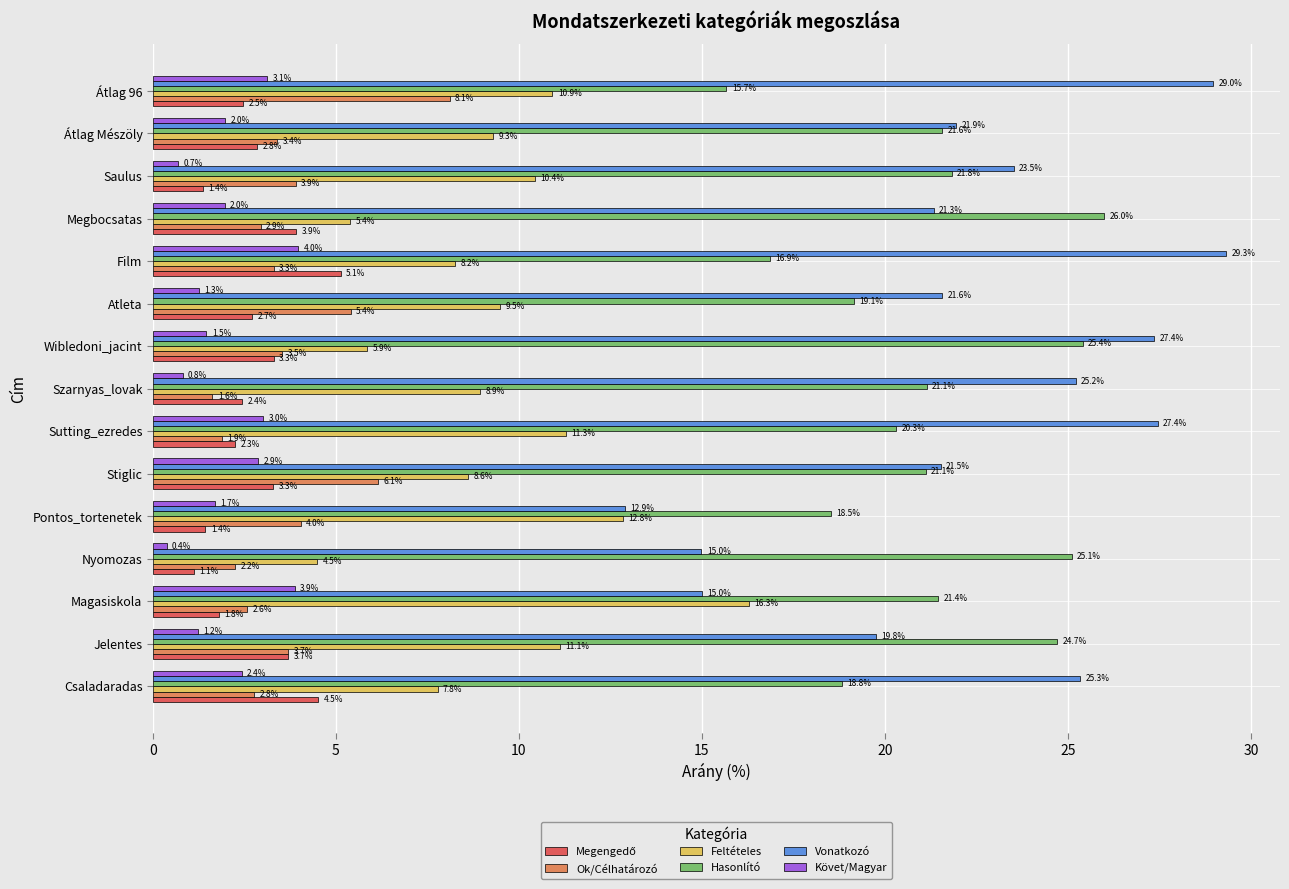

Which series changed the most between Sutting_ezredes and Átlag 96?

Ok/Célhatározó